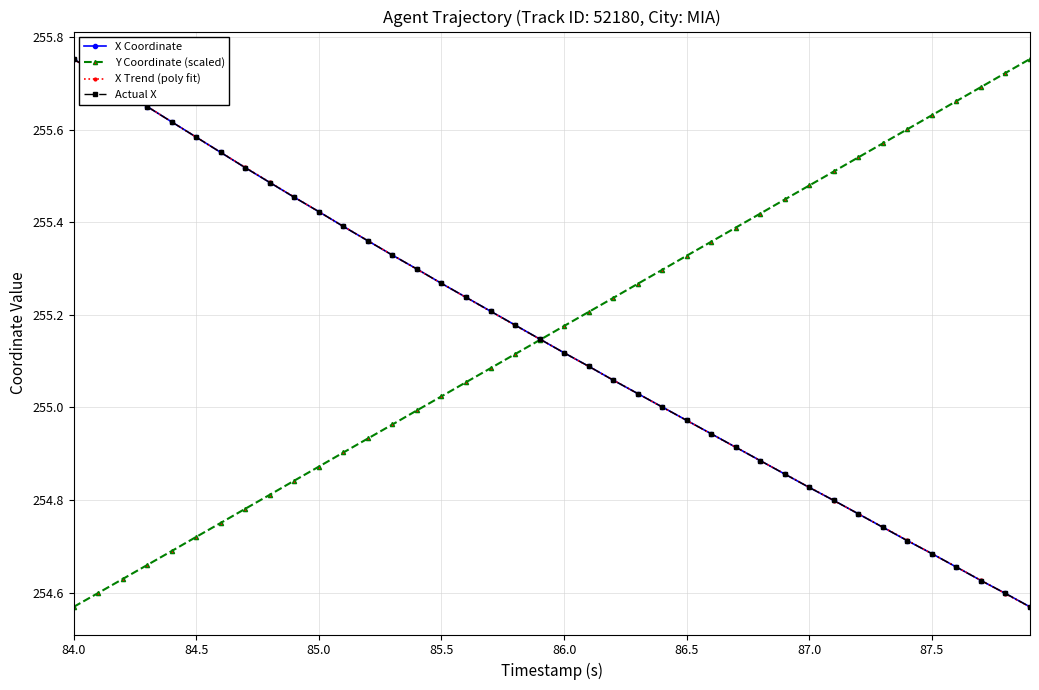

Is this an area chart (filled region under the line)?

No